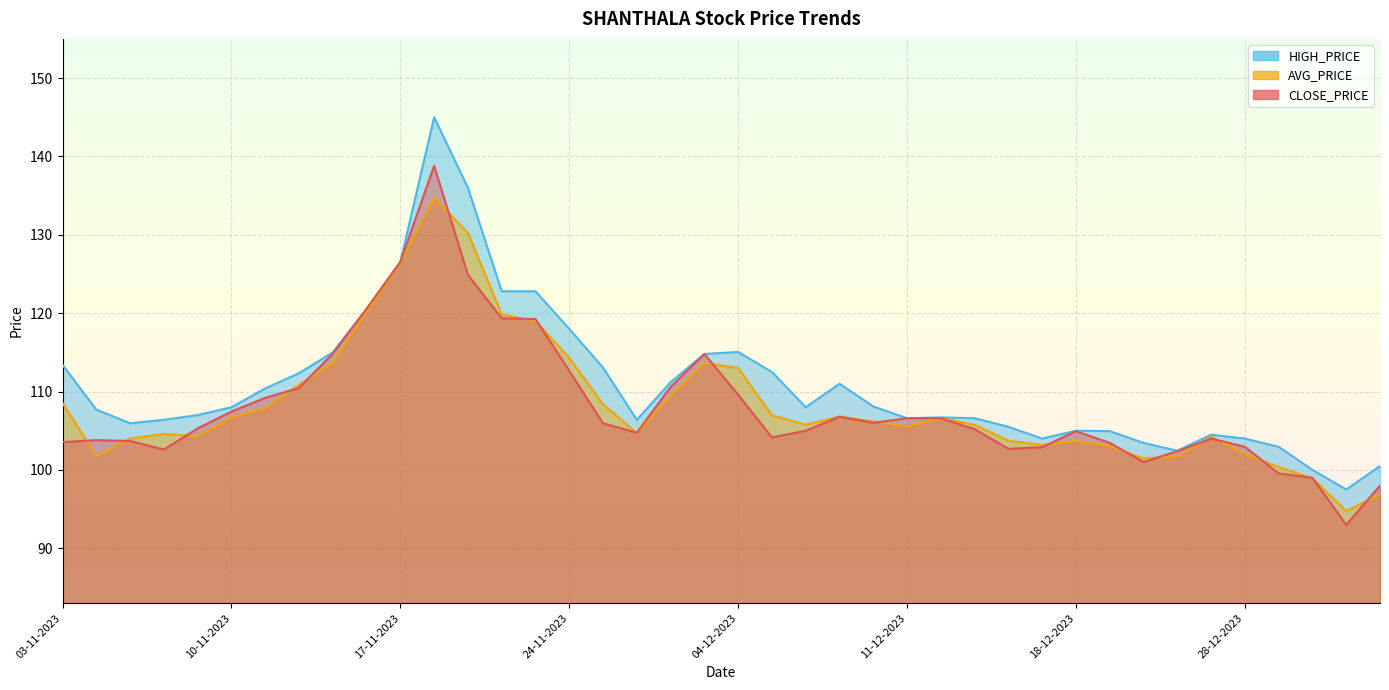

Does the chart display data point markers on the line(s)?

No